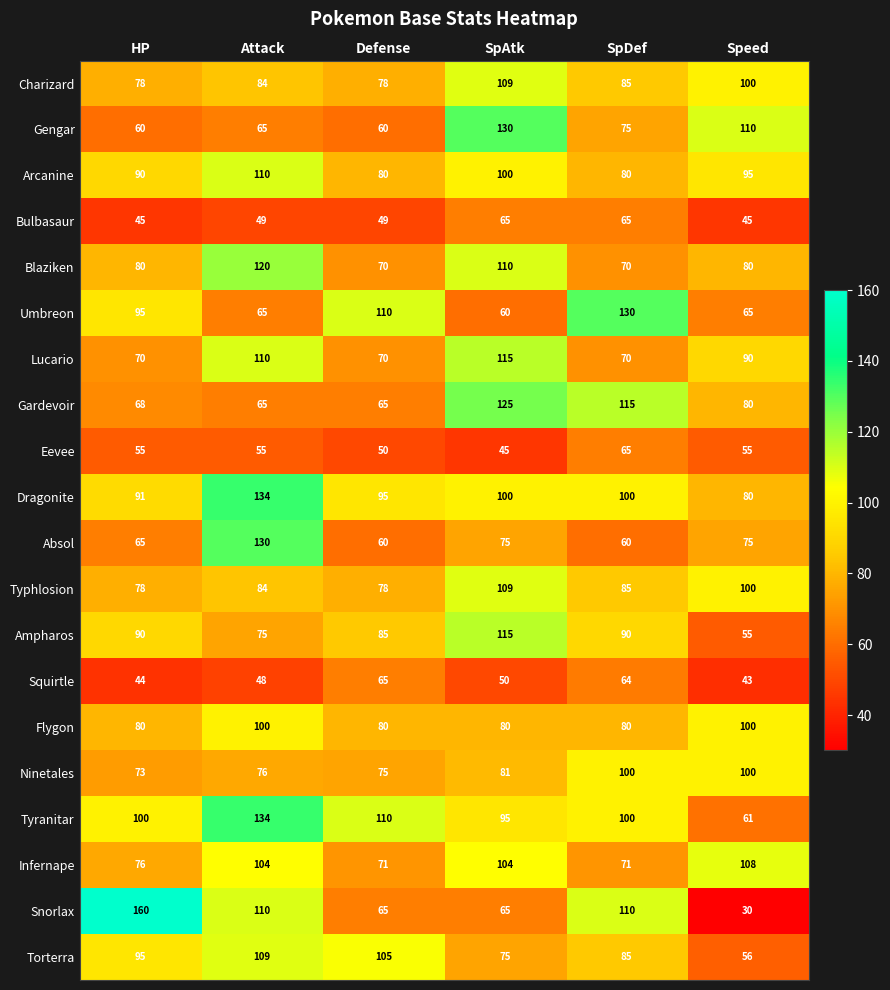

The Squirtle series shows 48 at Attack. True or false?

True